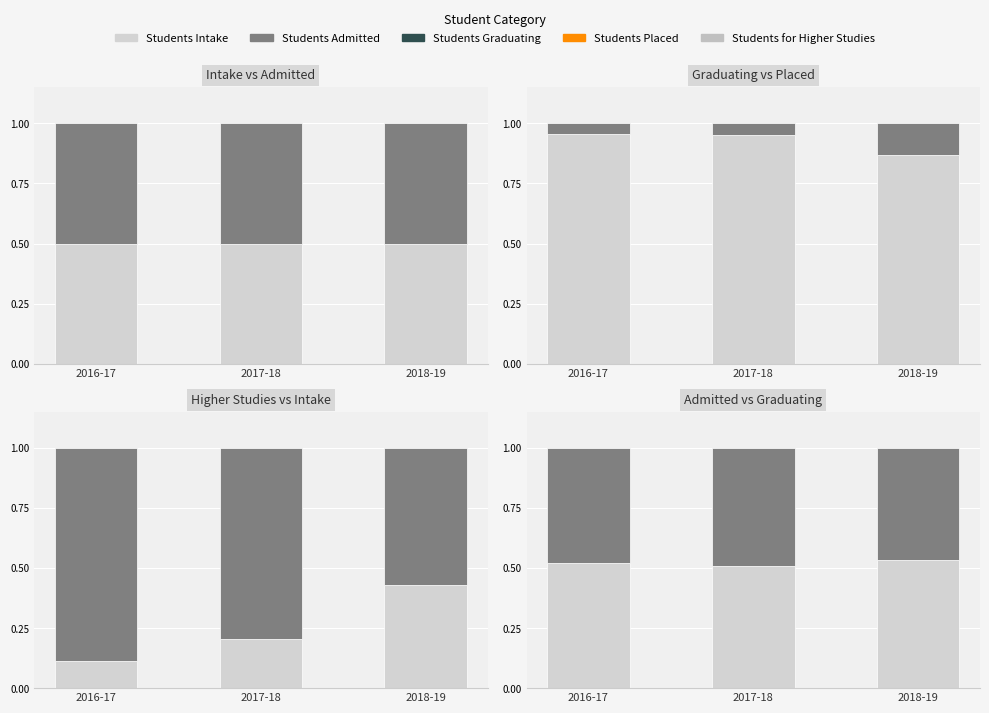

At which label is Students Placed closest to 0?

2016-17